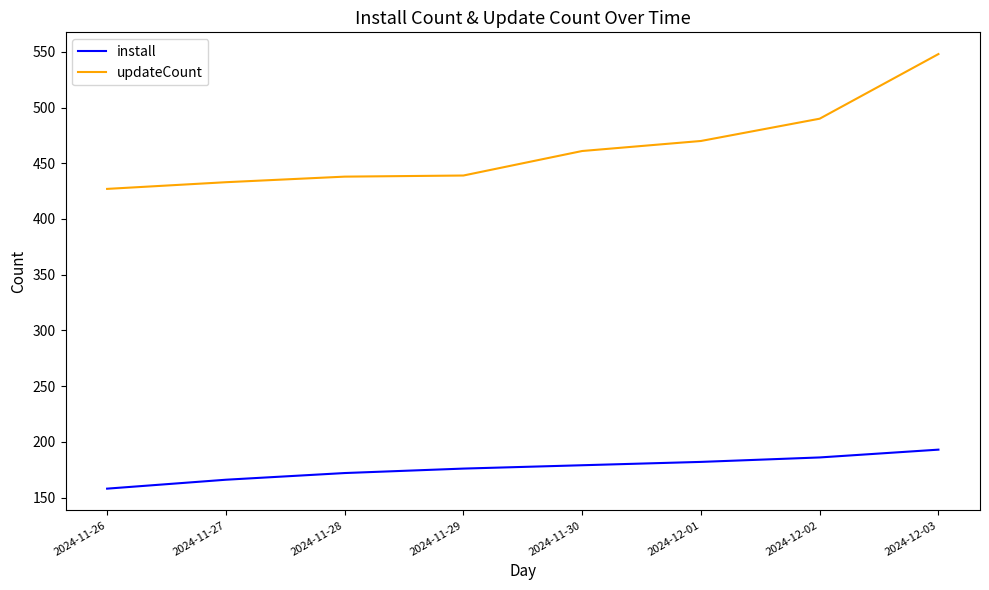

What is the difference between the second highest and minimum values in the install series?

28